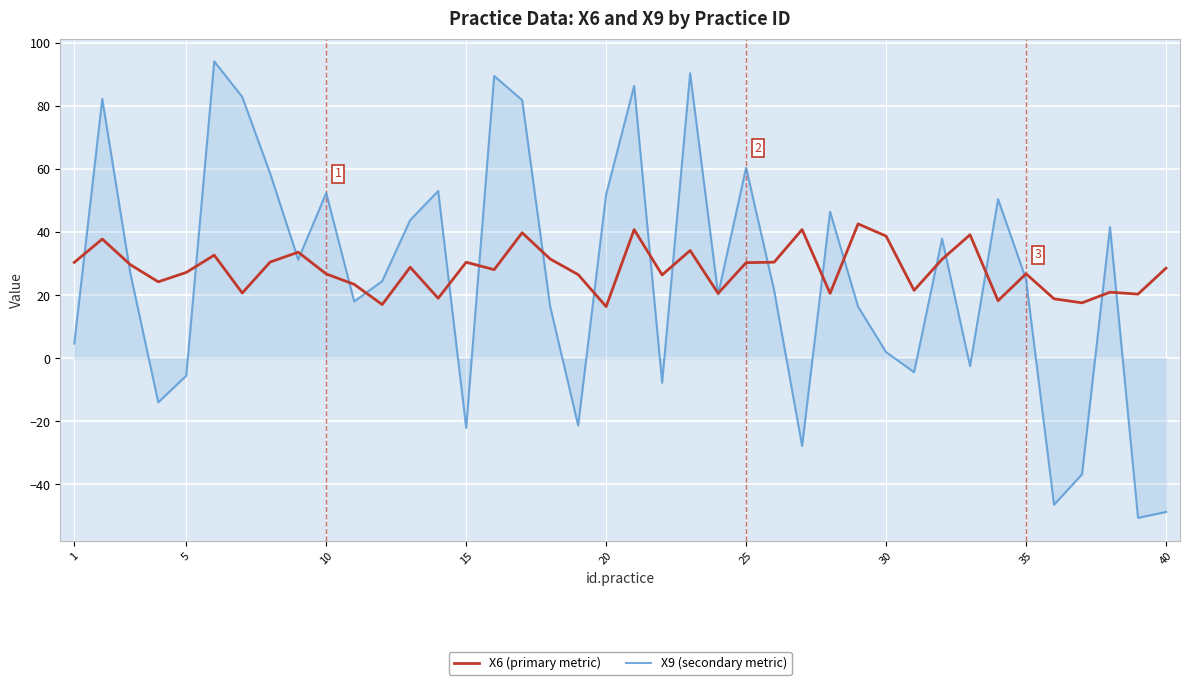

How many lines are shown in the chart?

2